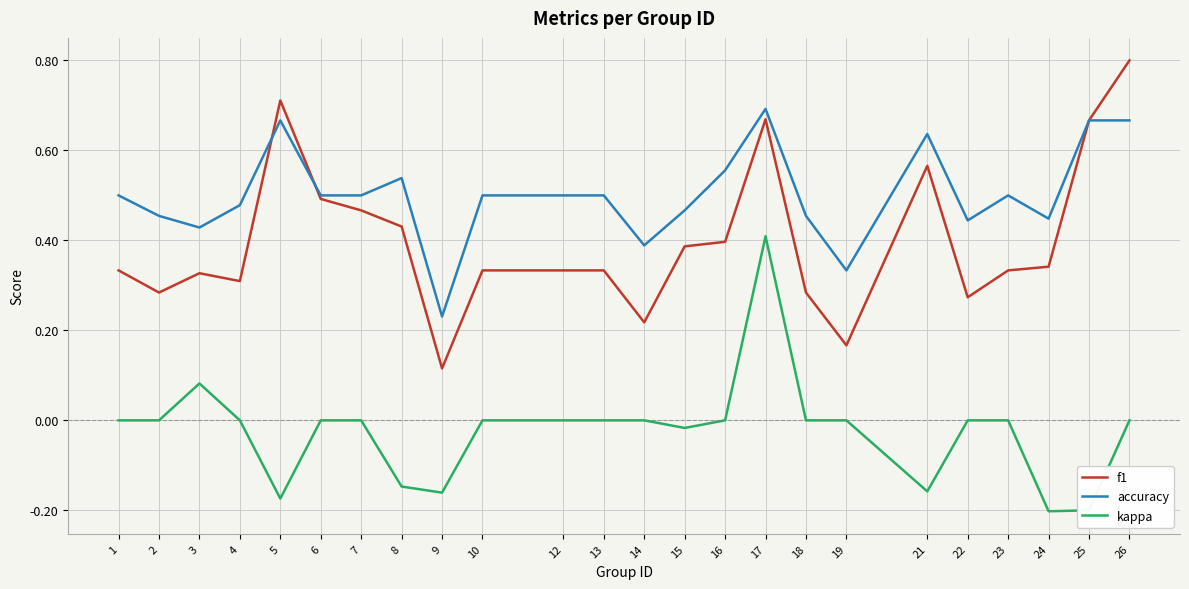

Is it true that f1 equals 0.7 at 5?

True